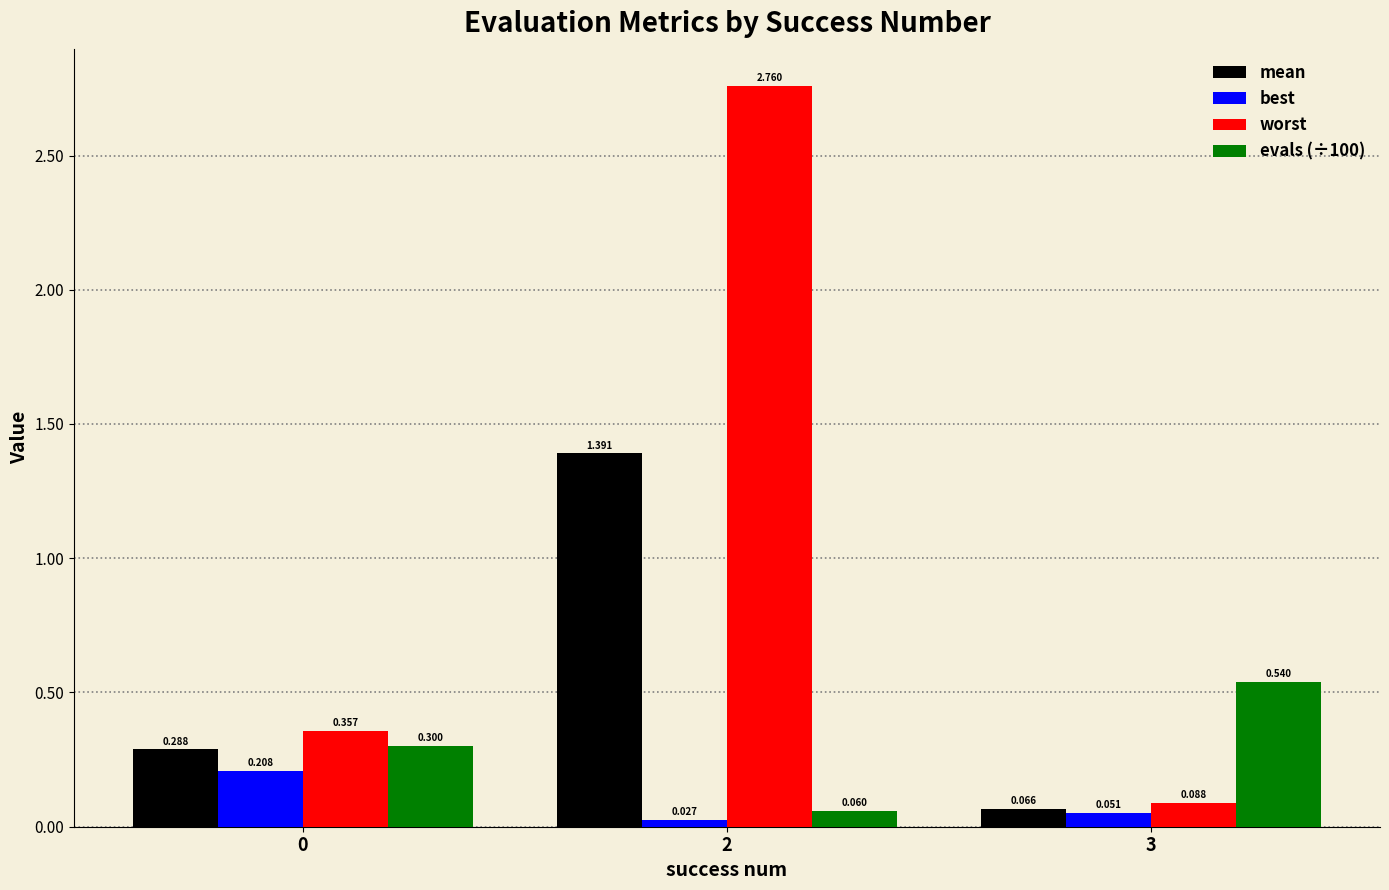

Is it true that best equals 0.0 at 0?

False